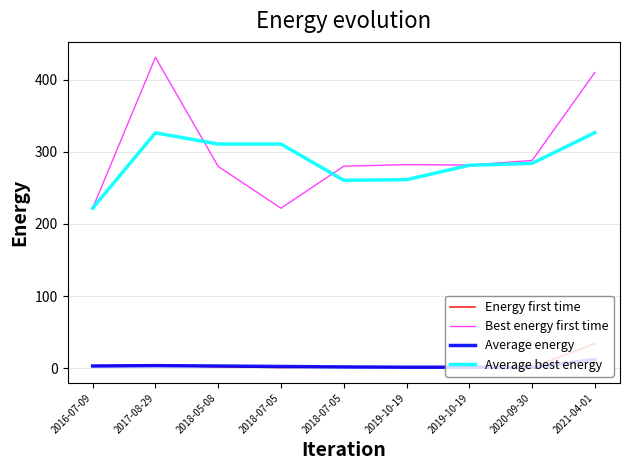

What are all the series names shown in the legend?

Energy first time, Best energy first time, Average energy, Average best energy